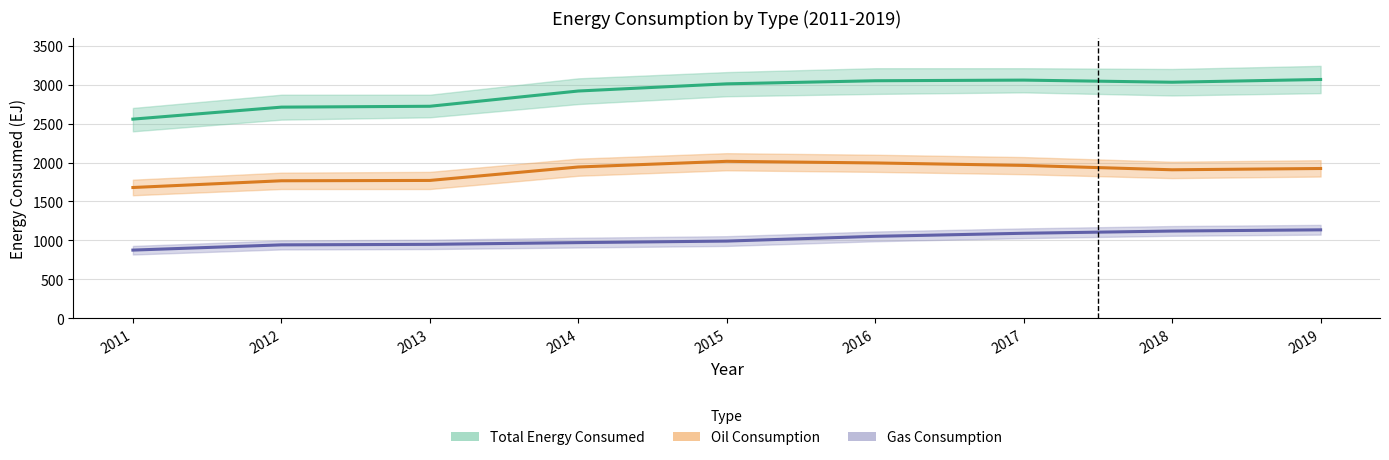

What is the difference between the maximum and minimum values in the Oil Consumption series?

335.8